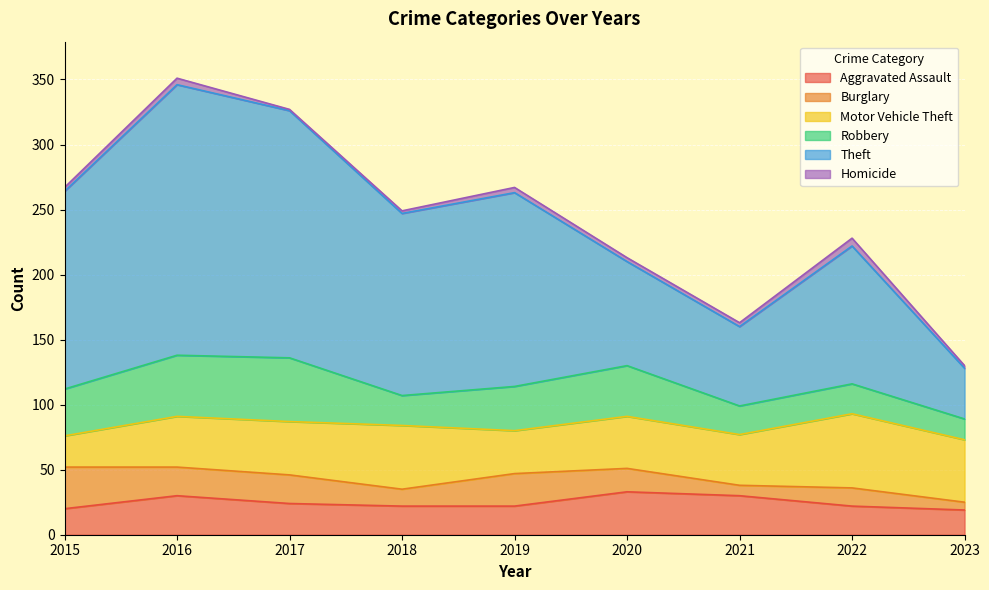

At which label is Theft closest to 123?

2018